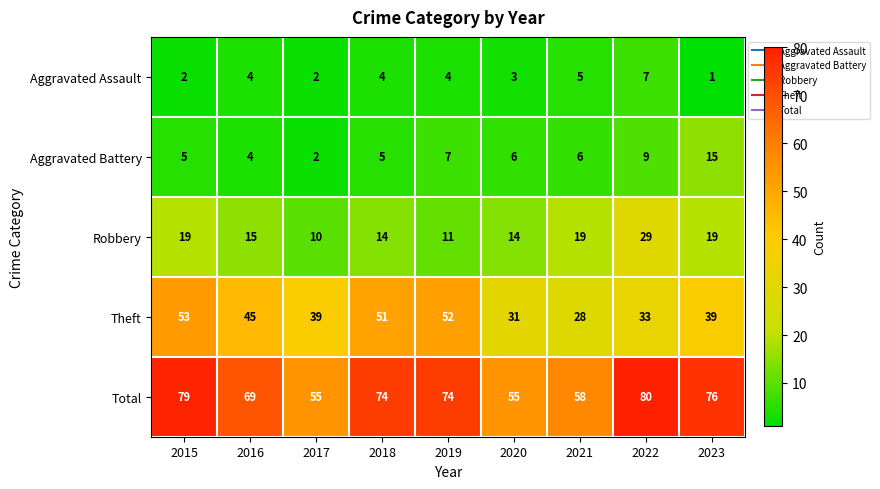

Between 2016 and 2021, which series saw the biggest shift?

Theft